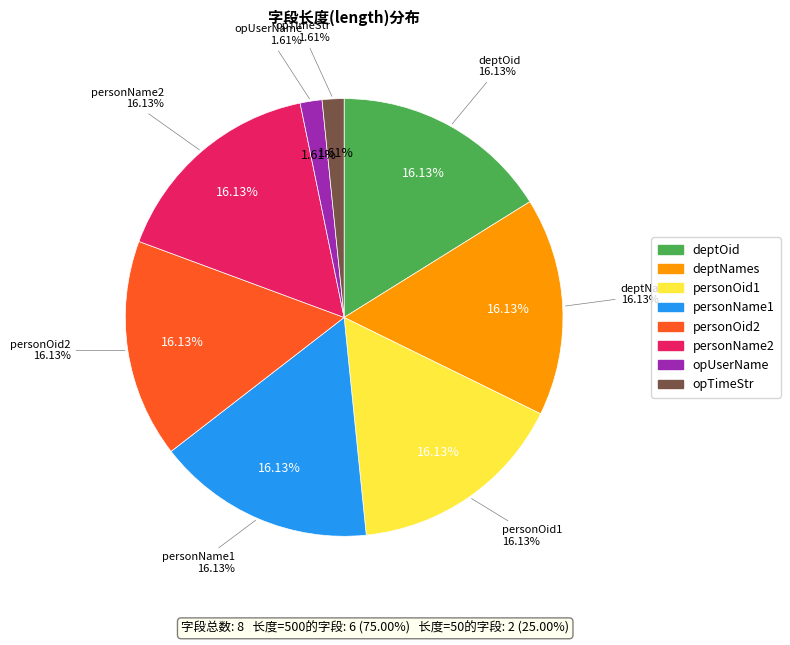

How many segments does this pie chart have?

8